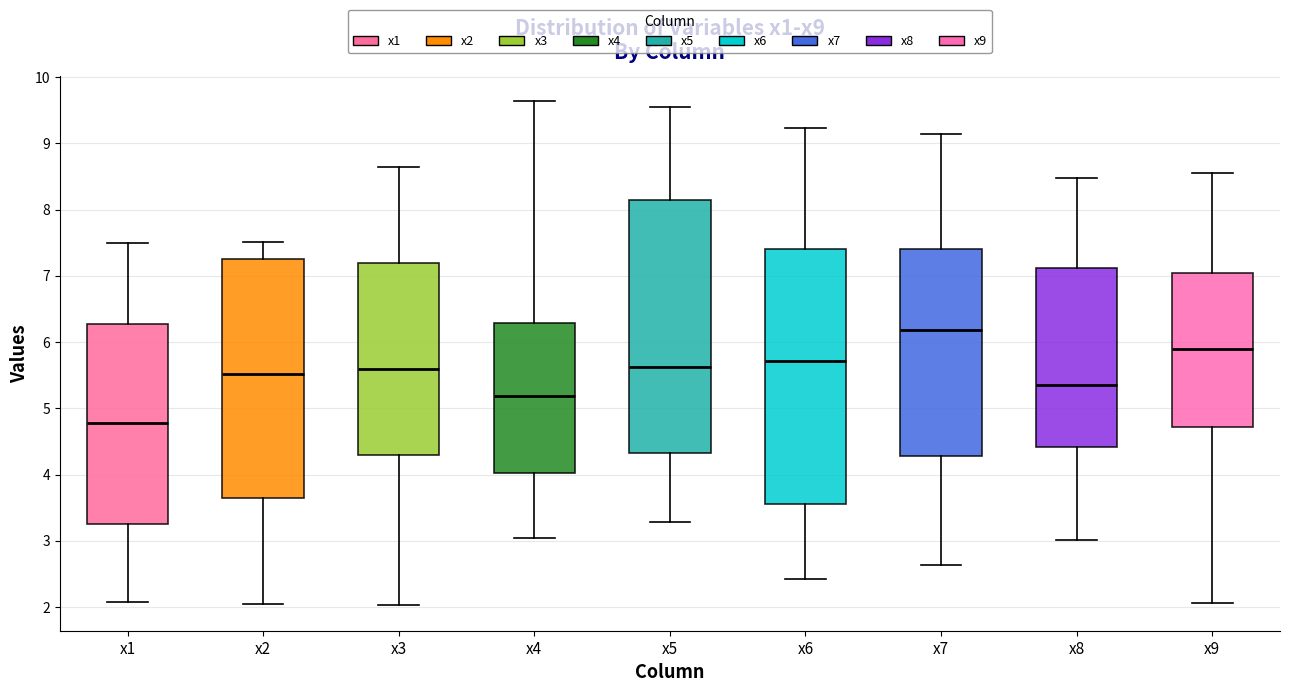

Where is the upper edge of the box for x8 on the y-axis? The values are not printed on the chart, so give them approximately, as read against the axis.

7.1